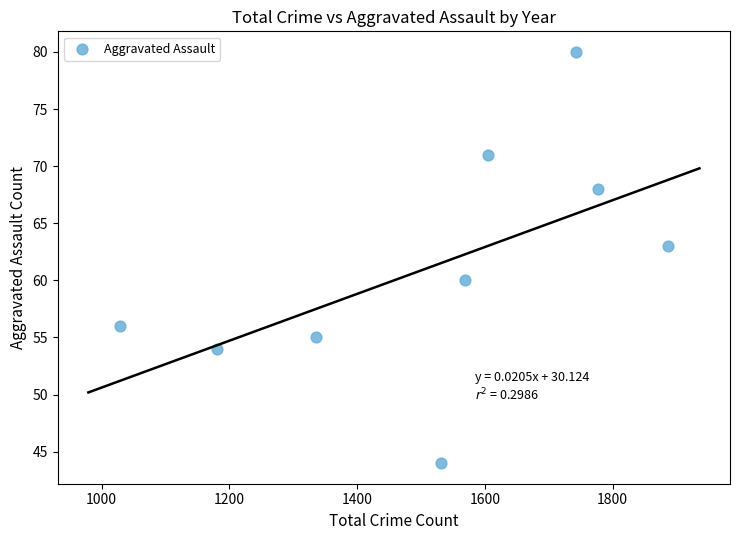

What Y value in the scatter plot is closest to 62?

63